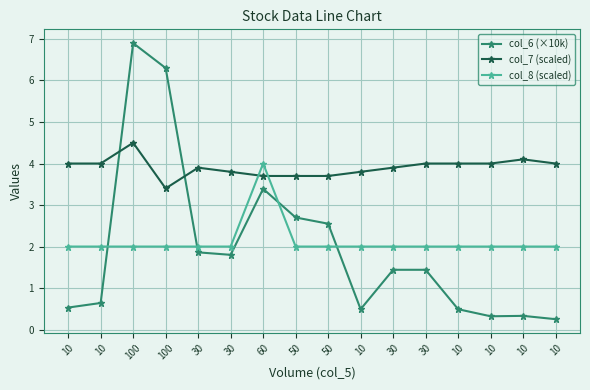

Which category has the lowest value in the col_7 (scaled) series?

100